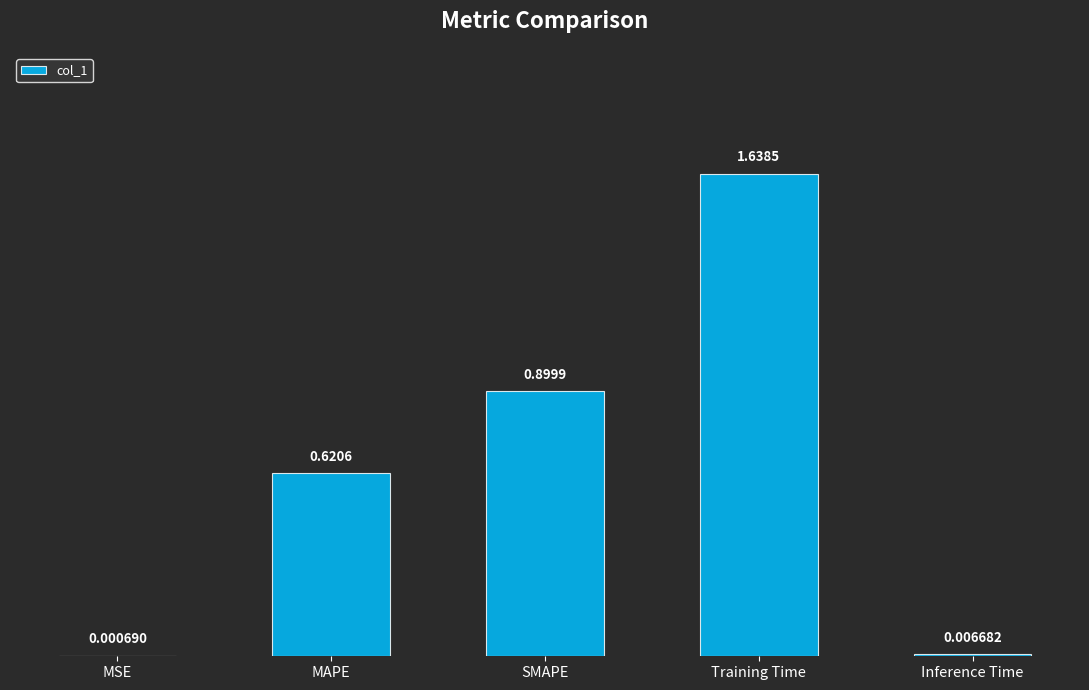

What is the sum of all values?

3.2